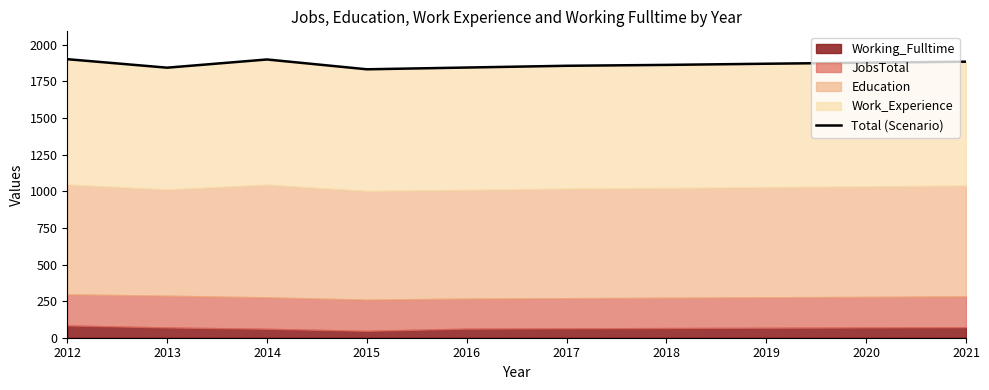

What is the difference between the second highest and second lowest values?

56